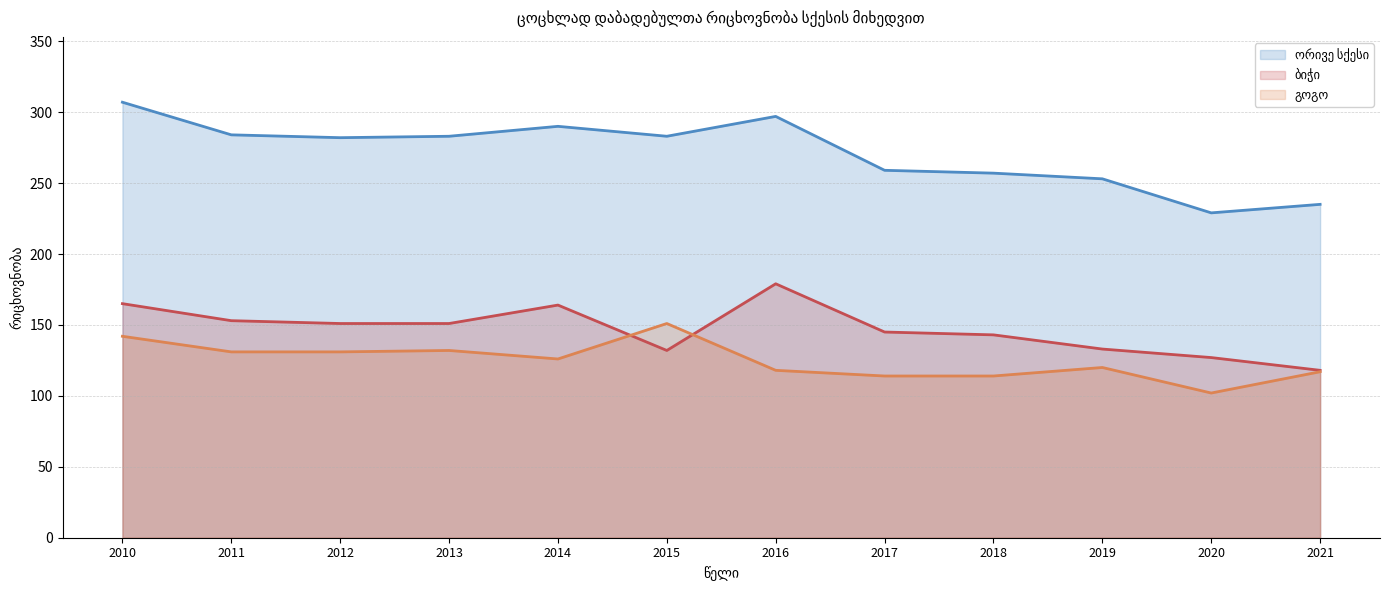

True or false: ბიჭი has more than 0 interior local peaks.

True